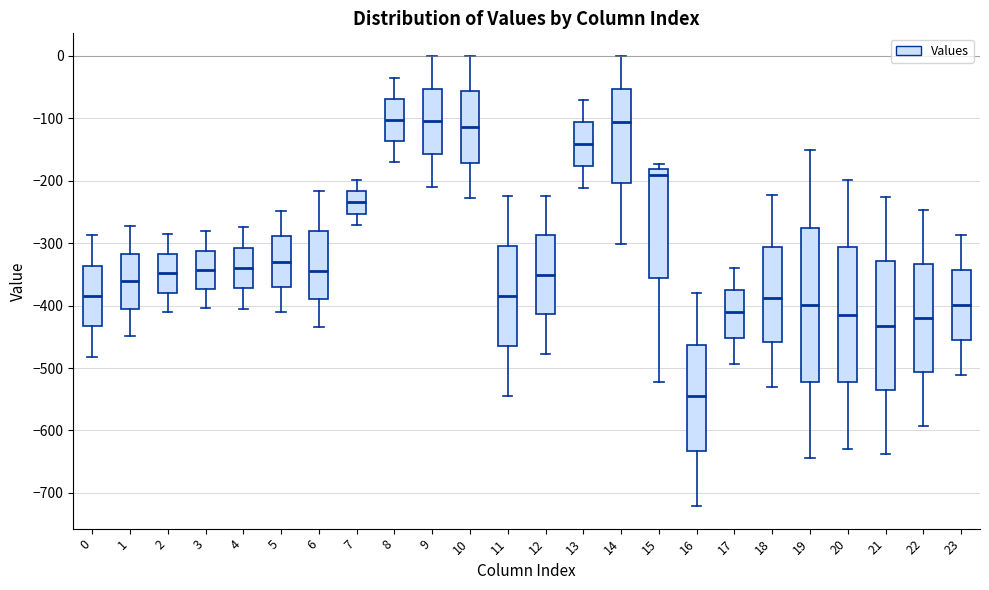

Reading left to right, transcribe this box plot: for each box, give where its median line is, the range the box spans, and where its two whiskers end, as read against the y-axis. The values are not printed on the chart, so give them approximately, as read against the axis.

0: median -380, box -430 to -340, whiskers -480 to -290
1: median -360, box -410 to -320, whiskers -450 to -270
2: median -350, box -380 to -320, whiskers -410 to -290
3: median -340, box -370 to -310, whiskers -400 to -280
4: median -340, box -370 to -310, whiskers -400 to -270
5: median -330, box -370 to -290, whiskers -410 to -250
6: median -350, box -390 to -280, whiskers -440 to -220
7: median -230, box -250 to -220, whiskers -270 to -200
8: median -100, box -140 to -70, whiskers -170 to -40
9: median -100, box -160 to -50, whiskers -210 to 0
10: median -110, box -170 to -60, whiskers -230 to 0
11: median -380, box -460 to -300, whiskers -540 to -230
12: median -350, box -410 to -290, whiskers -480 to -220
13: median -140, box -180 to -110, whiskers -210 to -70
14: median -110, box -200 to -50, whiskers -300 to 0
15: median -190, box -360 to -180, whiskers -520 to -170
16: median -550, box -630 to -460, whiskers -720 to -380
17: median -410, box -450 to -370, whiskers -490 to -340
18: median -390, box -460 to -310, whiskers -530 to -220
19: median -400, box -520 to -280, whiskers -640 to -150
20: median -410, box -520 to -310, whiskers -630 to -200
21: median -430, box -540 to -330, whiskers -640 to -230
22: median -420, box -510 to -330, whiskers -590 to -250
23: median -400, box -460 to -340, whiskers -510 to -290